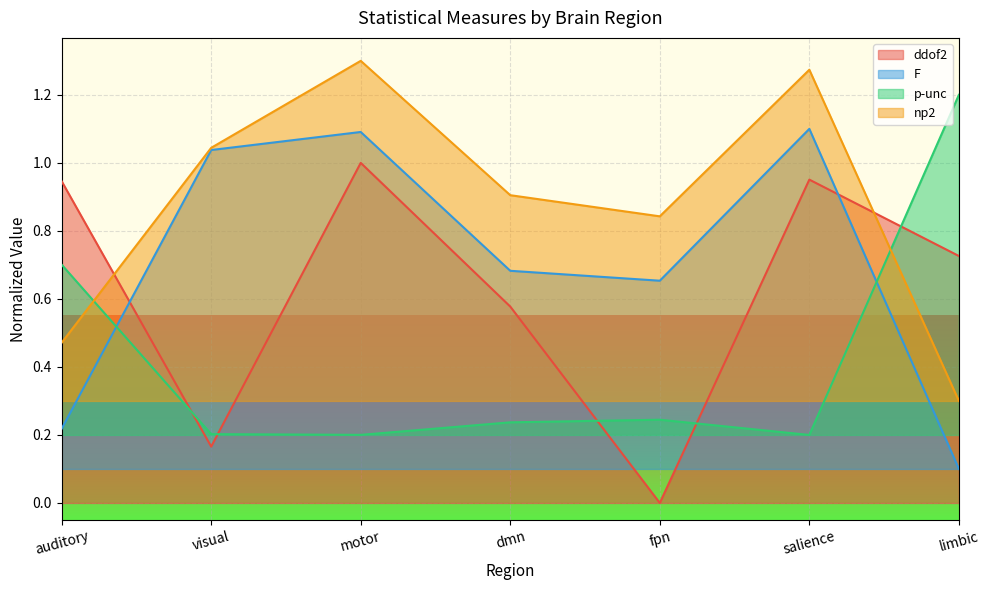

What are all the series names shown in the legend?

ddof2, F, p-unc, np2